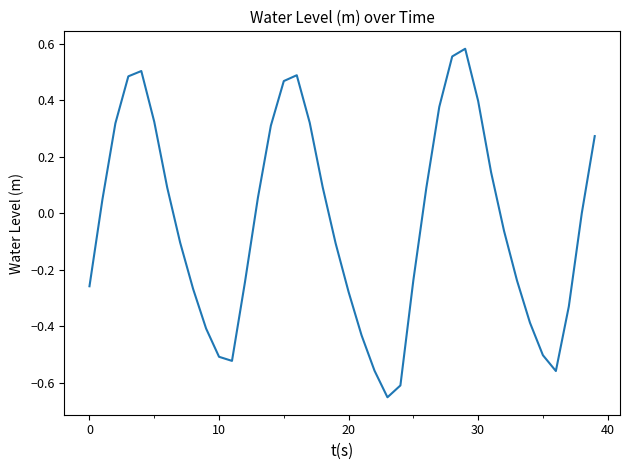

What is the difference between the maximum and minimum values?

1.2